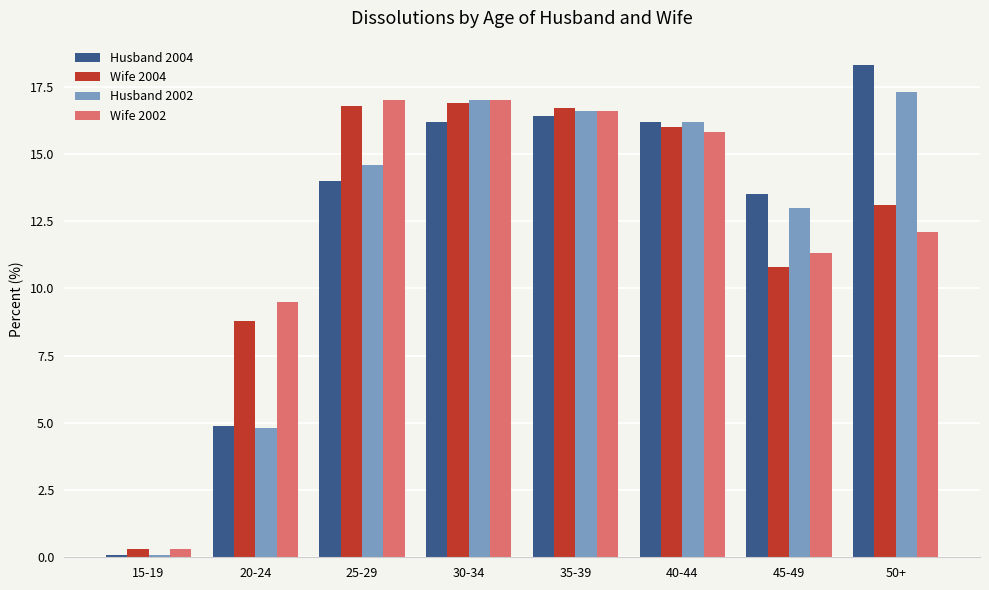

At which label does Wife 2004 first exceed 16?

25-29